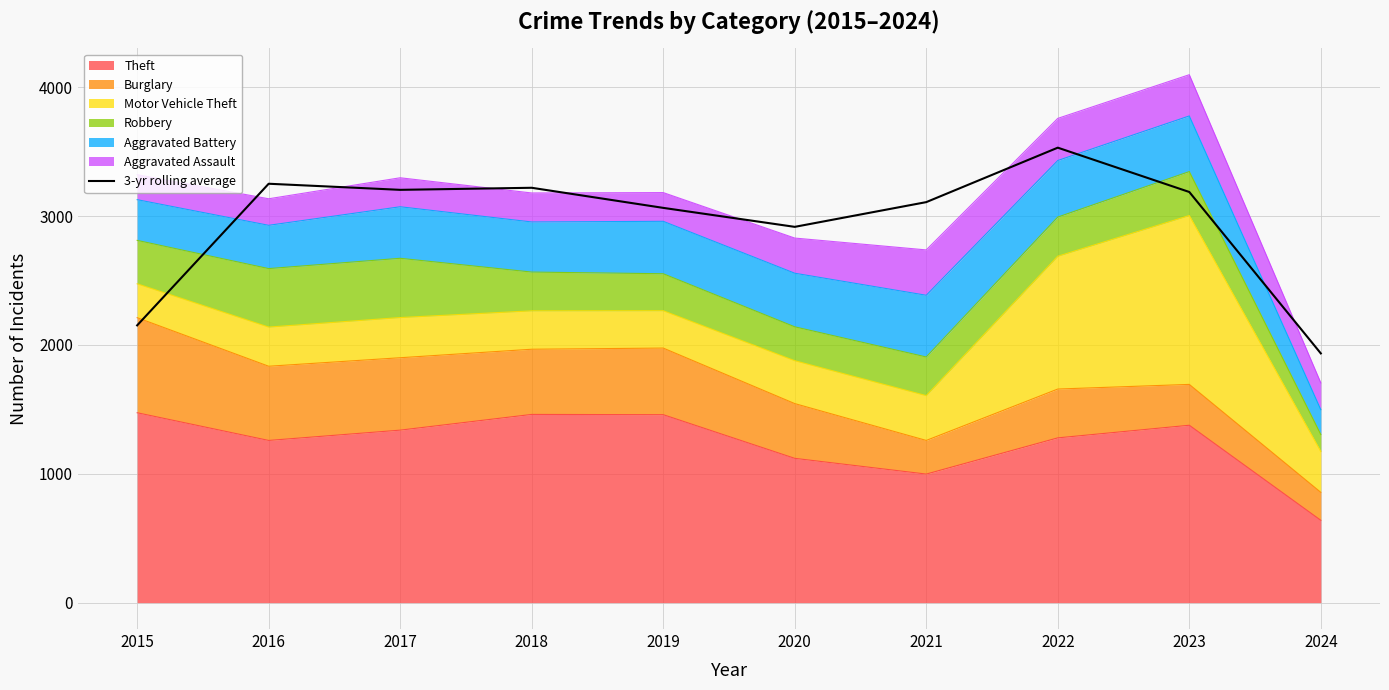

What is the sum of all values?

29573.0